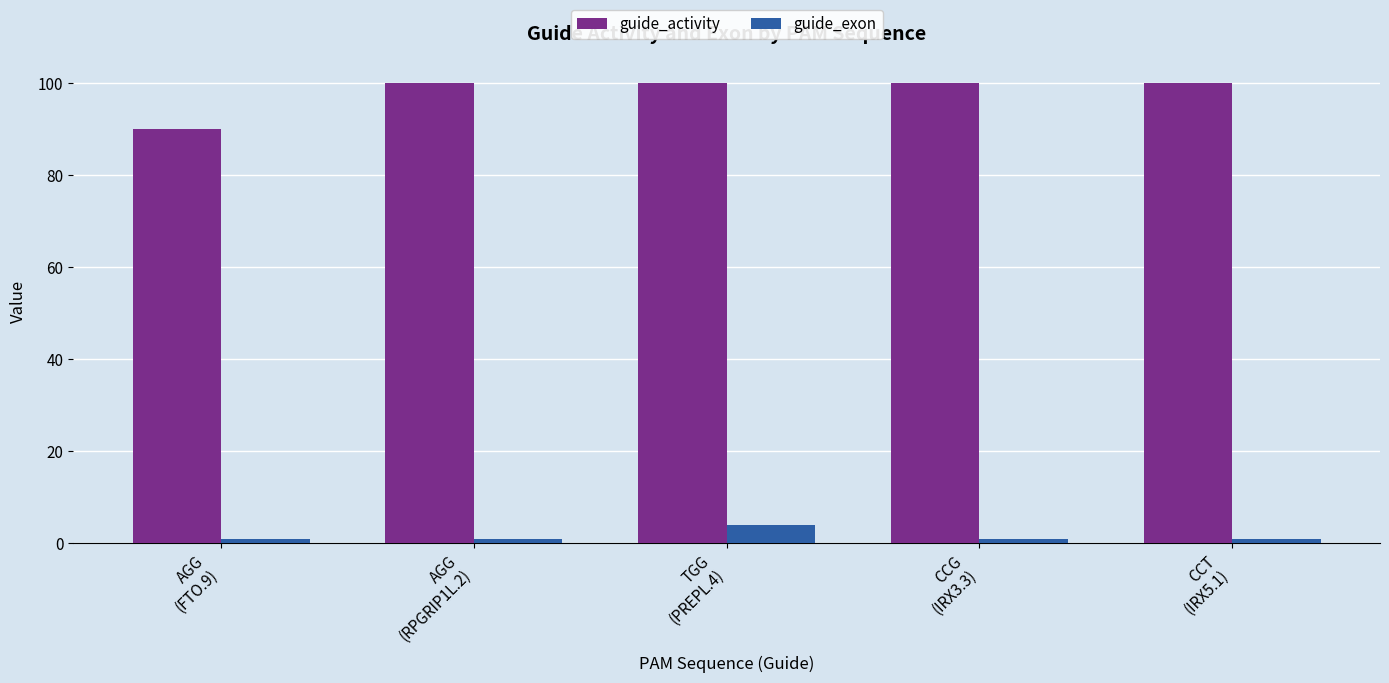

At which category is the sum across all series the highest?

TGG
(PREPL.4)